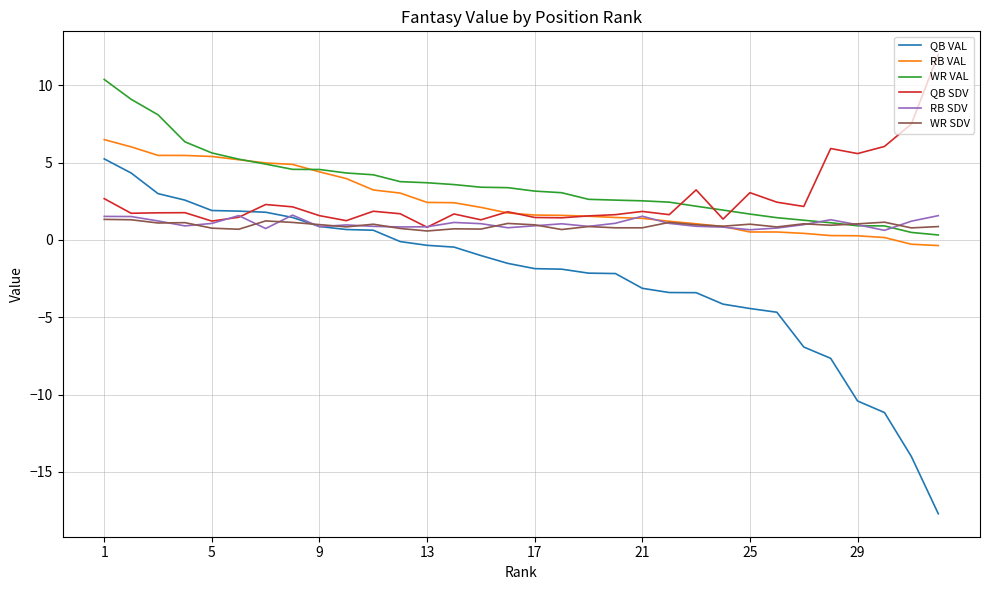

Which series has the widest spread of values?

QB VAL